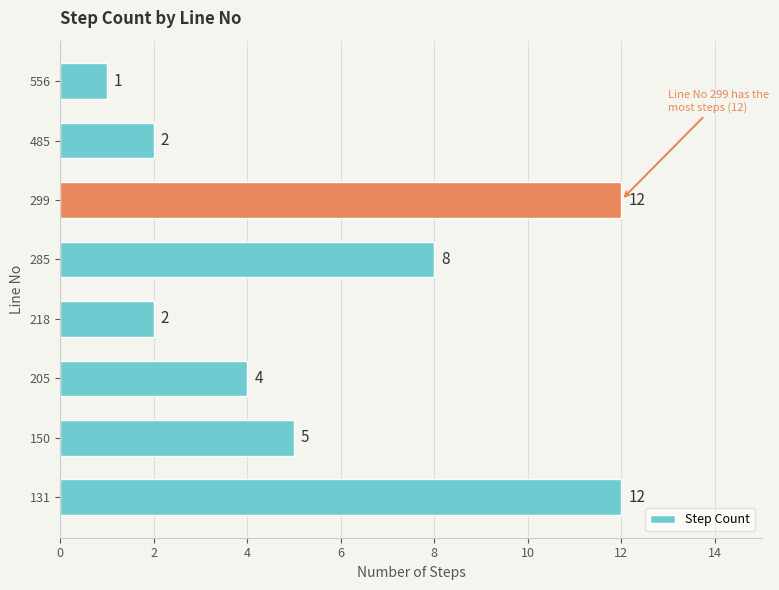

What is the average value?

6